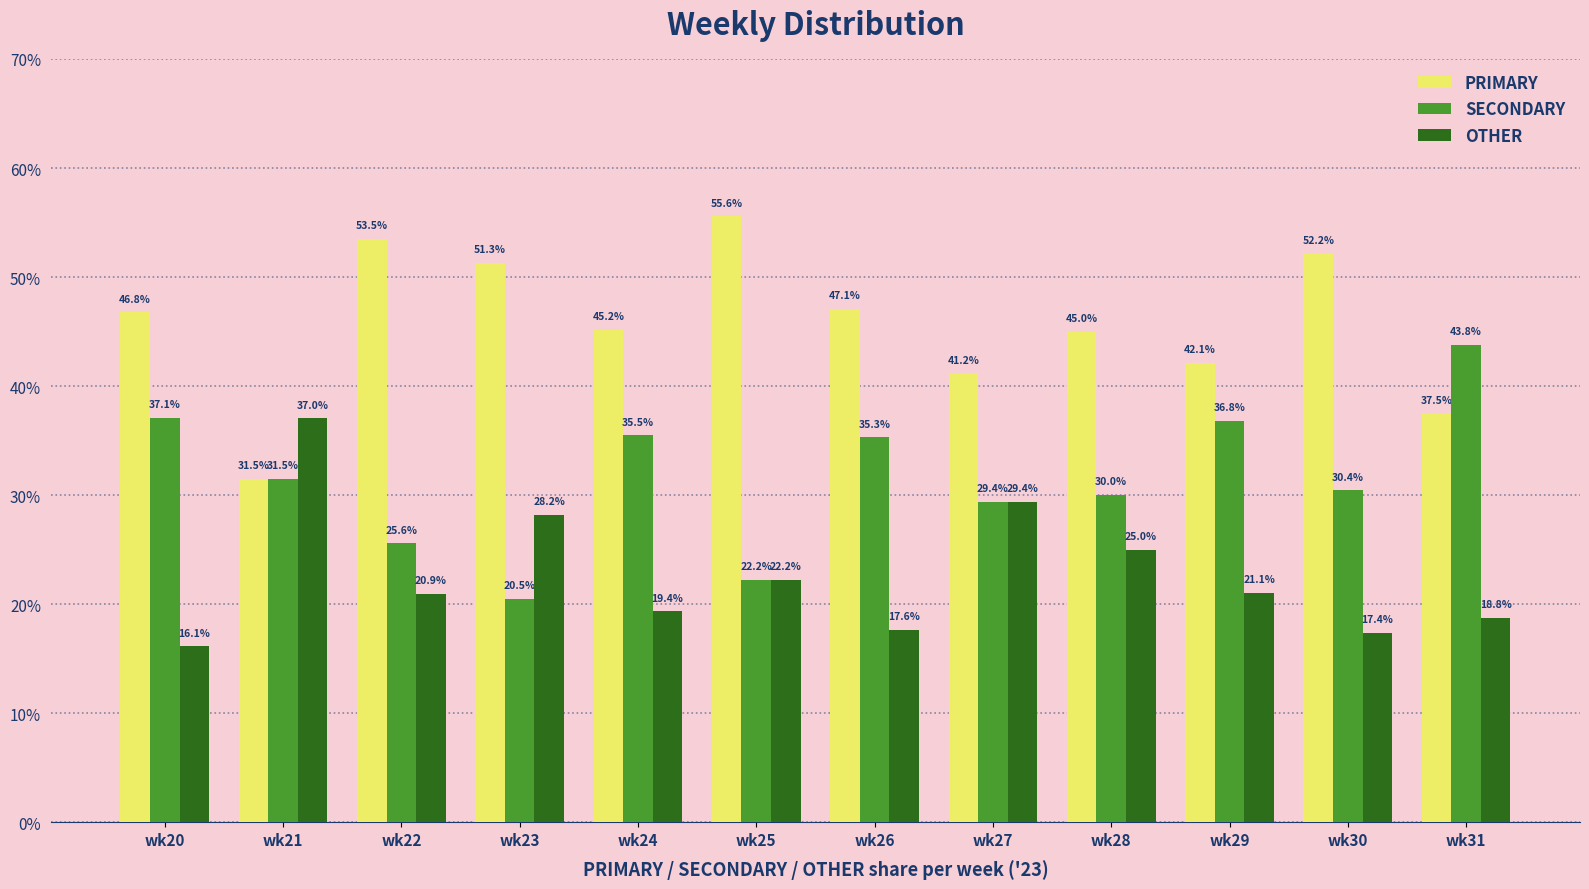

True or false: SECONDARY has a value of 20.5 at wk23.

True